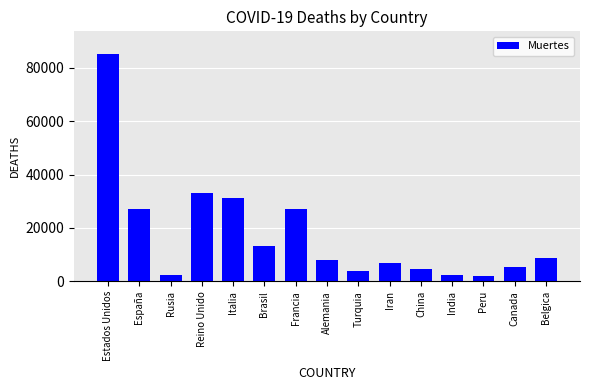

Approximately how many times larger is the value at Estados Unidos compared to Alemania?

10.8